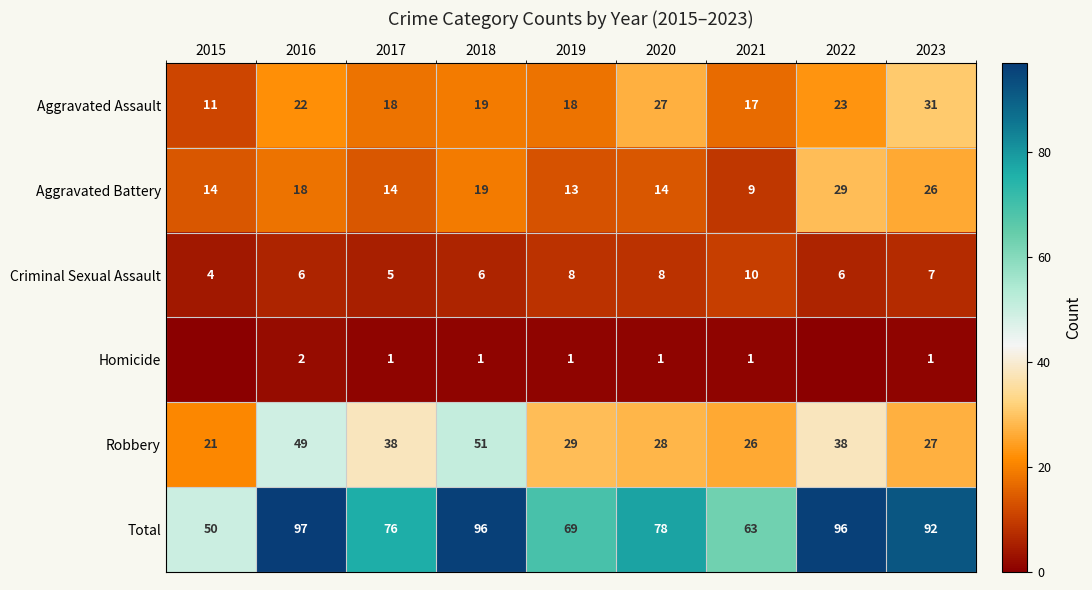

At which category does the chart reach its minimum across all series?

2015